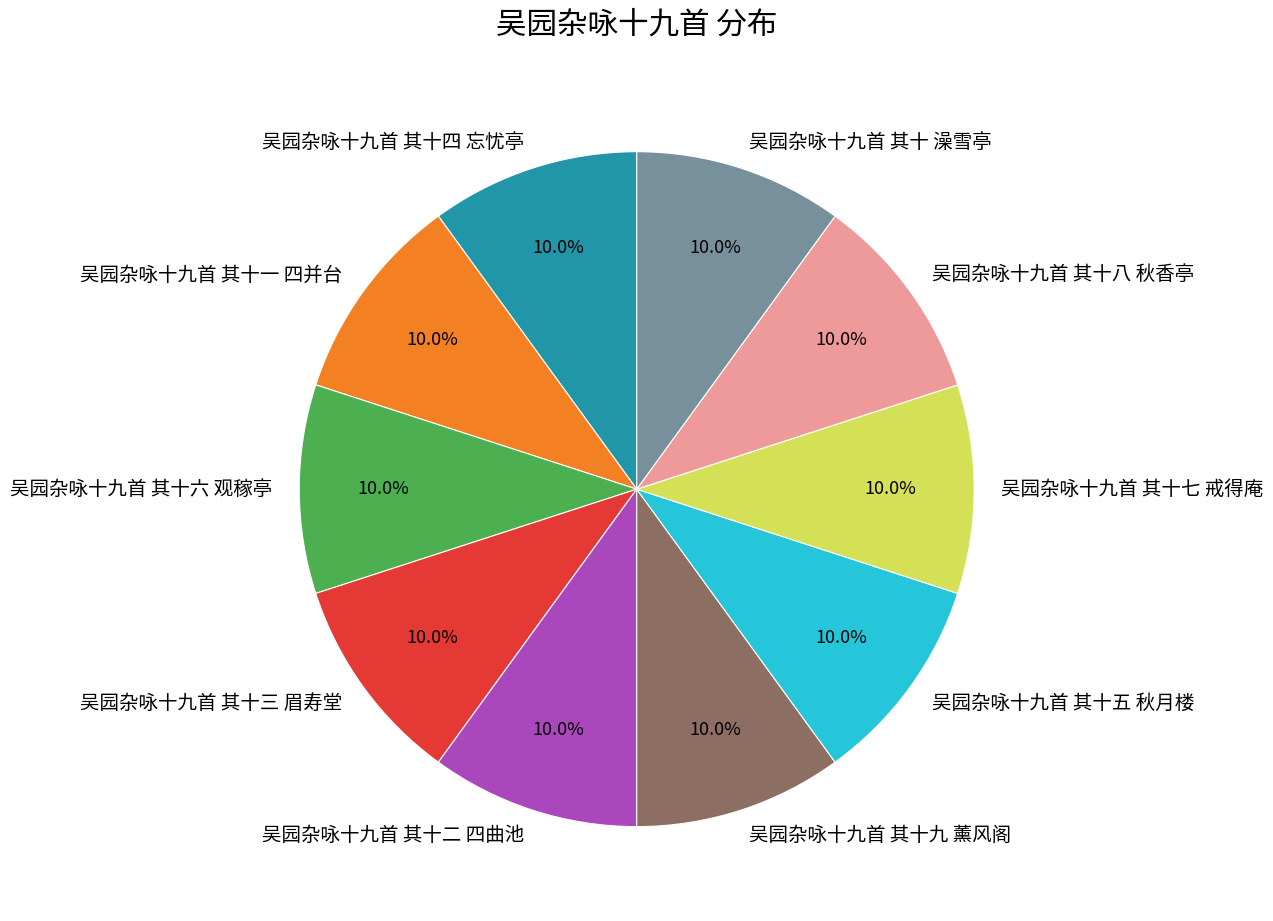

Approximately how many times larger is the value at 吴园杂咏十九首 其十三 眉寿堂 compared to 吴园杂咏十九首 其十八 秋香亭?

1.0